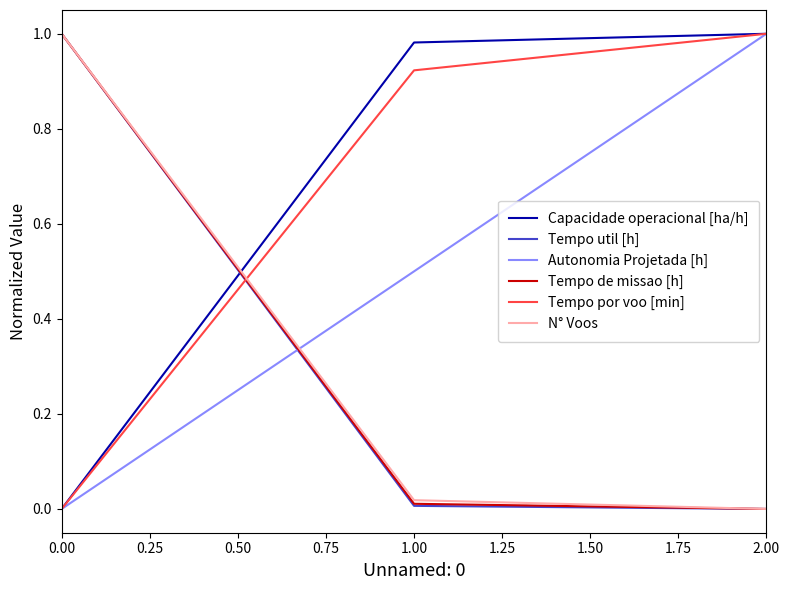

The Tempo de missao [h] series shows 0.0 at 1.00. True or false?

True